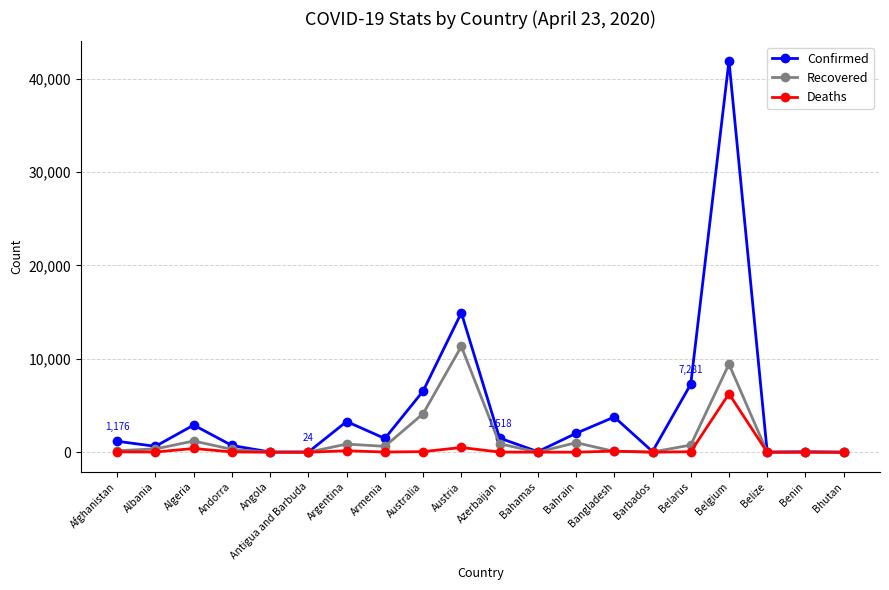

The value of Confirmed at Belgium is 41889. True or false?

True